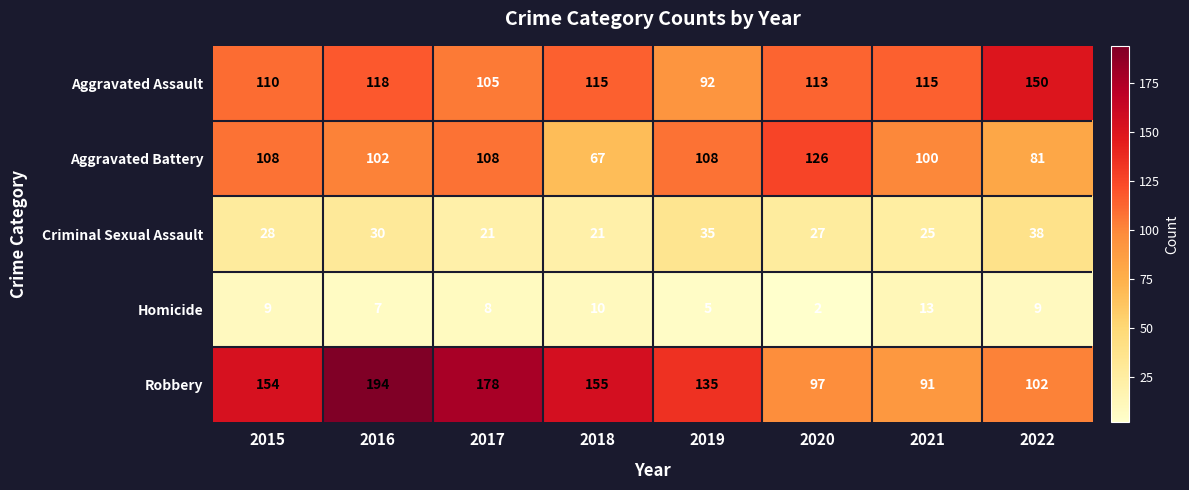

What is the total value across all series at 2019?

375